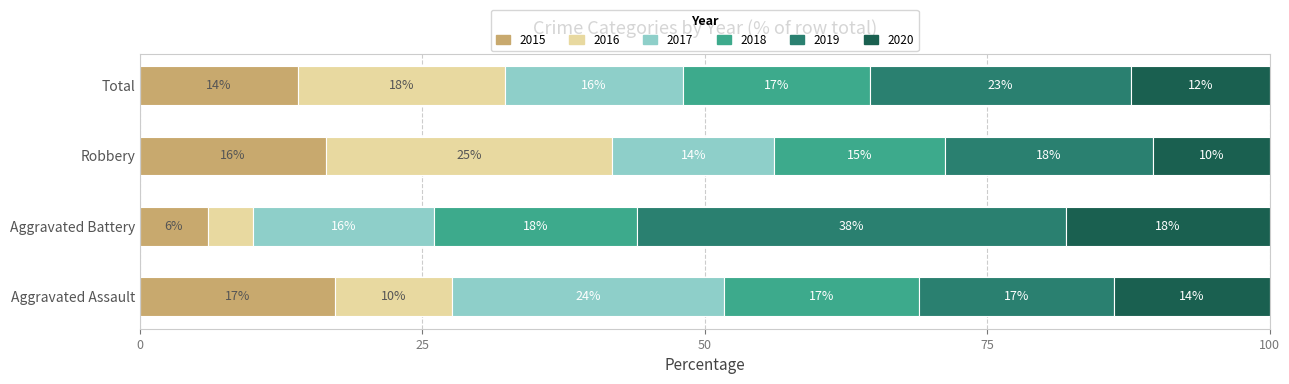

Count the number of data series in this chart.

6